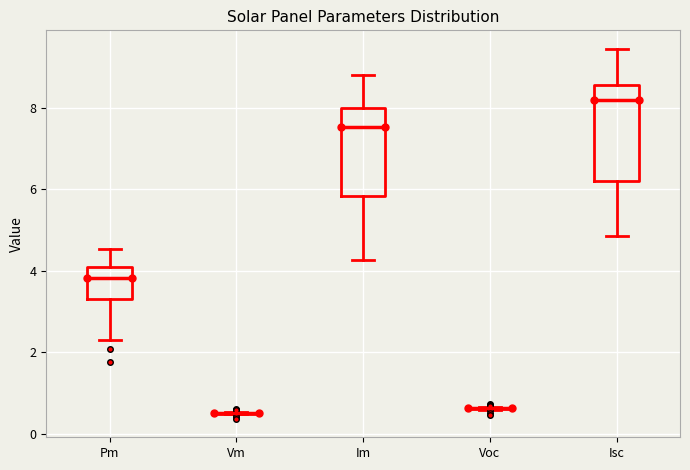

Reading left to right, read every box against the y-axis: the position of its median line, the range the box covers, and the ends of its whiskers. The values are not printed on the chart, so give them approximately, as read against the axis.

Pm: median 3.8, box 3.4 to 4.0, whiskers 2.2 to 4.6
Vm: box collapsed to a line at 0.6, whiskers 0.4 to 0.6
Im: median 7.6, box 5.8 to 8.0, whiskers 4.2 to 8.8
Voc: box collapsed to a line at 0.6, whiskers 0.6 to 0.6
Isc: median 8.2, box 6.2 to 8.6, whiskers 4.8 to 9.4